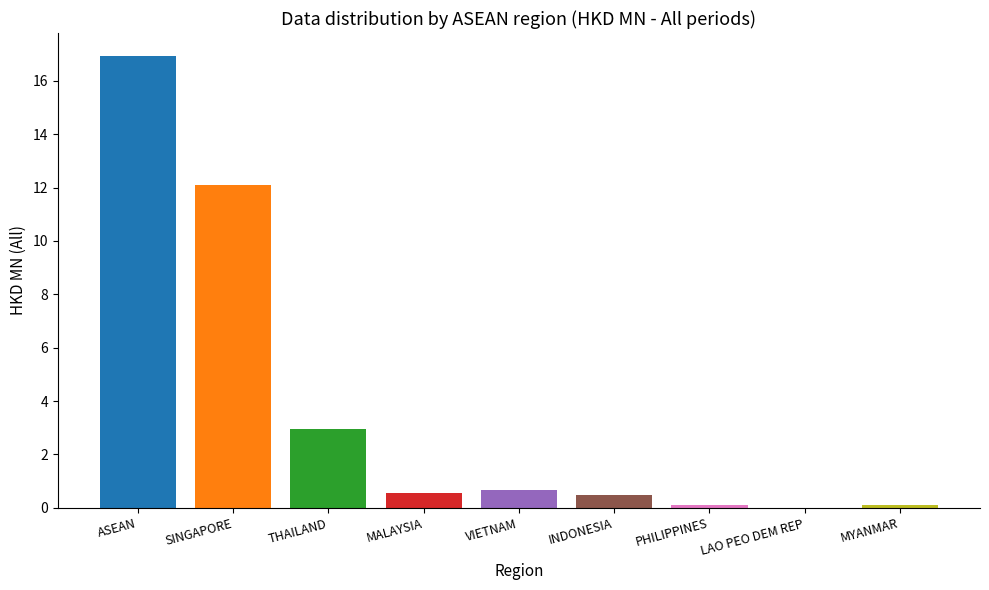

Which has a higher value, VIETNAM or SINGAPORE?

SINGAPORE